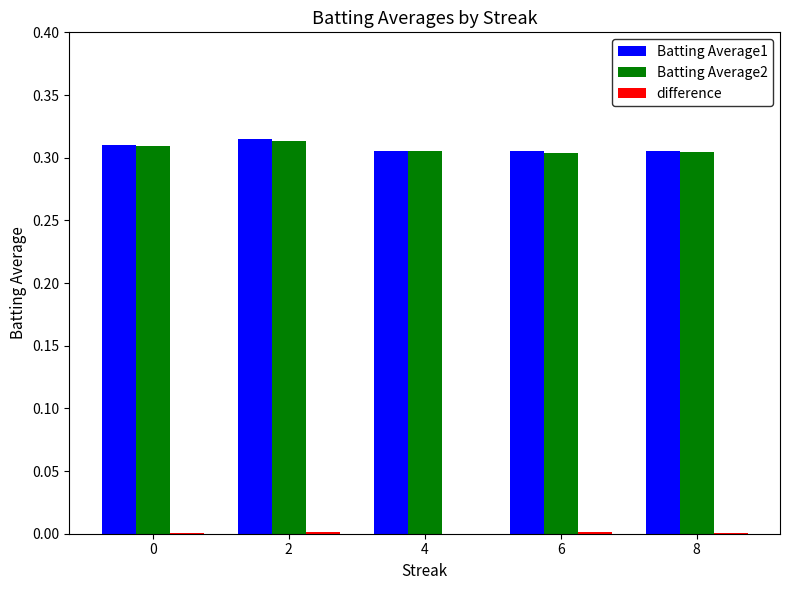

Reading right to left, transcribe all the data shown in this chart.

Batting Average1: 8=0.3	6=0.3	4=0.3	2=0.3	0=0.3
Batting Average2: 8=0.3	6=0.3	4=0.3	2=0.3	0=0.3
difference: 8=0.0	6=0.0	4=0.0	2=0.0	0=0.0